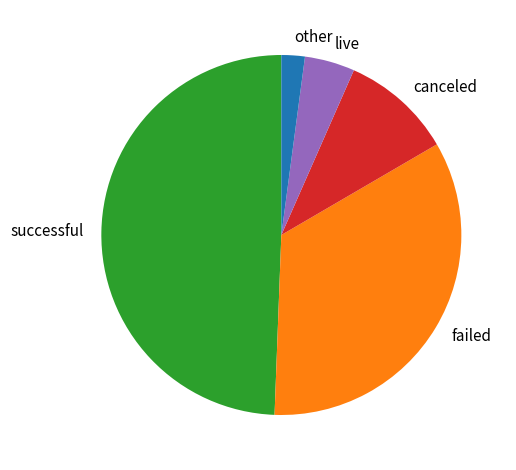

True or false: other accounts for 2% of the total.

True